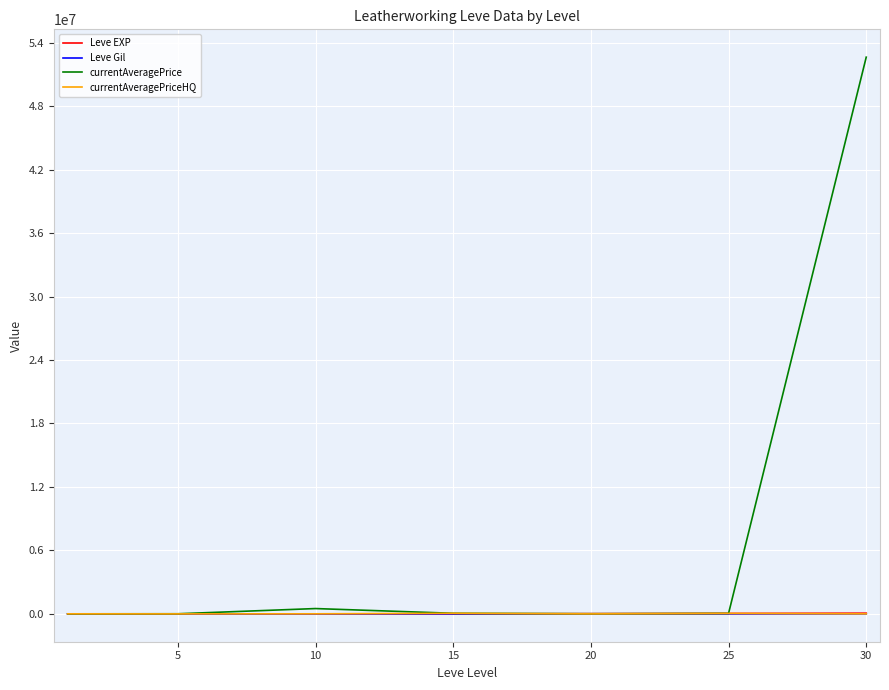

Which series has the largest total across all categories?

currentAveragePrice